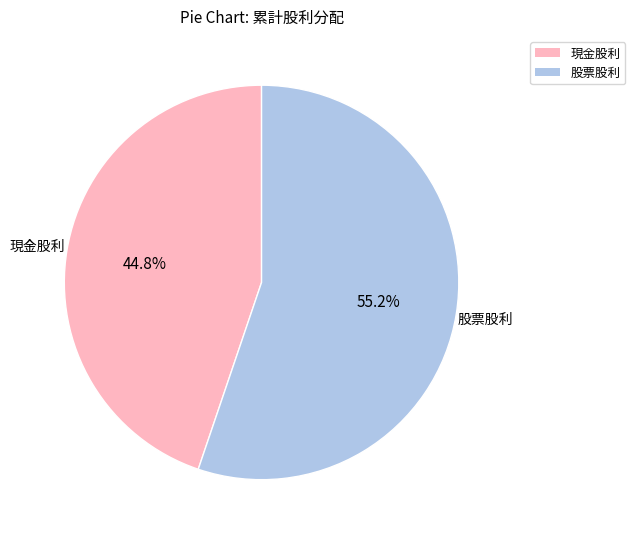

To the nearest percent, what portion does 現金股利 represent?

45%